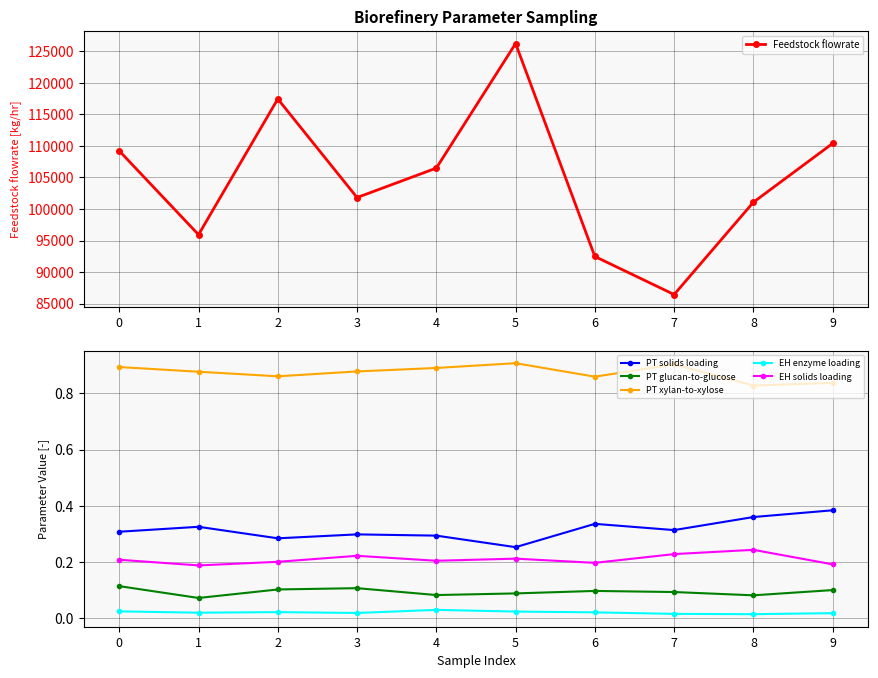

What are all the series names shown in the legend?

Feedstock flowrate, PT solids loading, PT glucan-to-glucose, PT xylan-to-xylose, EH enzyme loading, EH solids loading